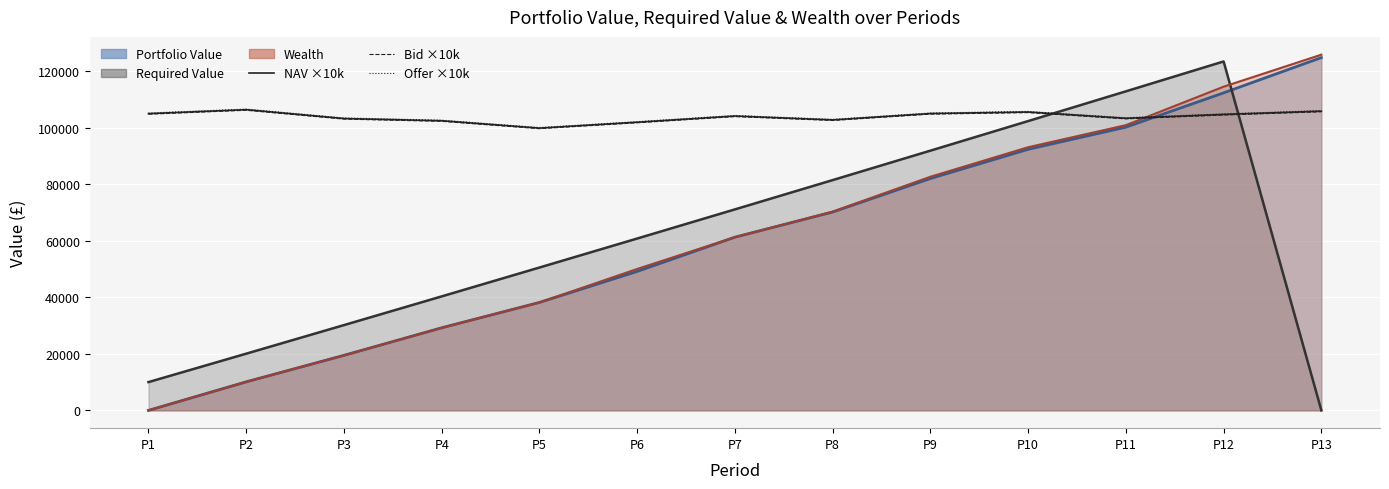

True or false: NAV ×10k and Bid ×10k cross at least once.

False